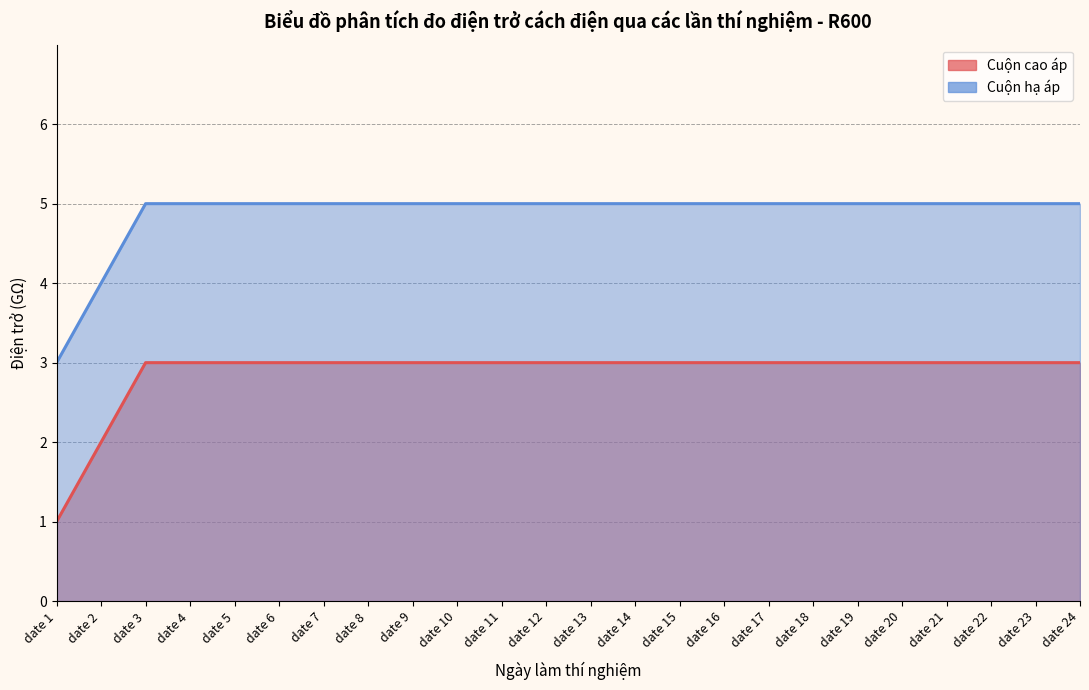

At which category is the sum across all series the highest?

date 3